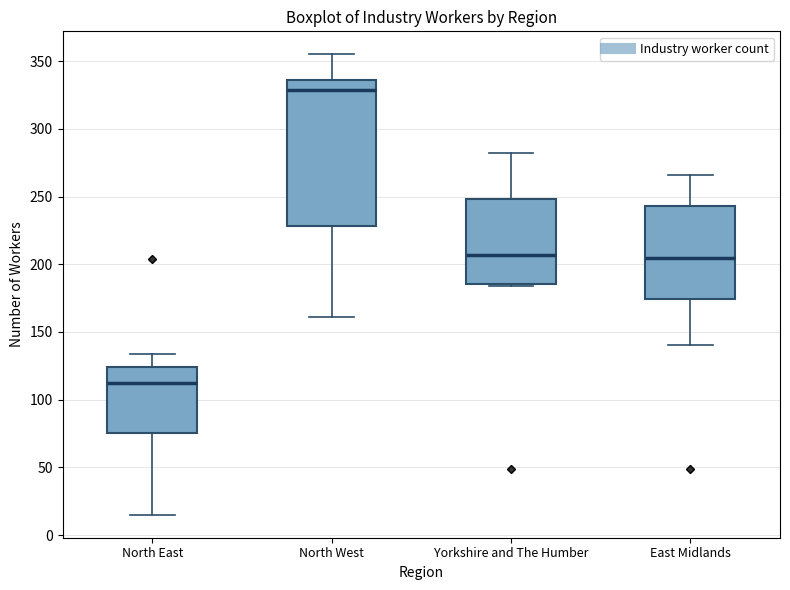

Comparing the boxes themselves (not the whiskers), which one is the tallest?

North West